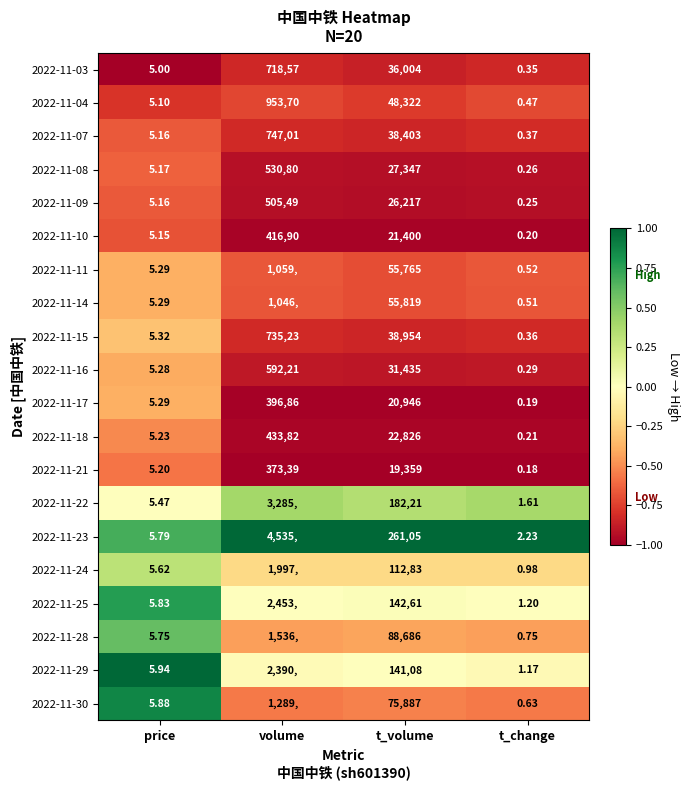

Rank the series by their maximum value, from highest to lowest.

2022-11-04, 2022-11-28, 2022-11-30, 2022-11-07, 2022-11-15, 2022-11-03, 2022-11-16, 2022-11-14, 2022-11-11, 2022-11-08, 2022-11-09, 2022-11-18, 2022-11-10, 2022-11-17, 2022-11-21, 2022-11-23, 2022-11-22, 2022-11-25, 2022-11-29, 2022-11-24